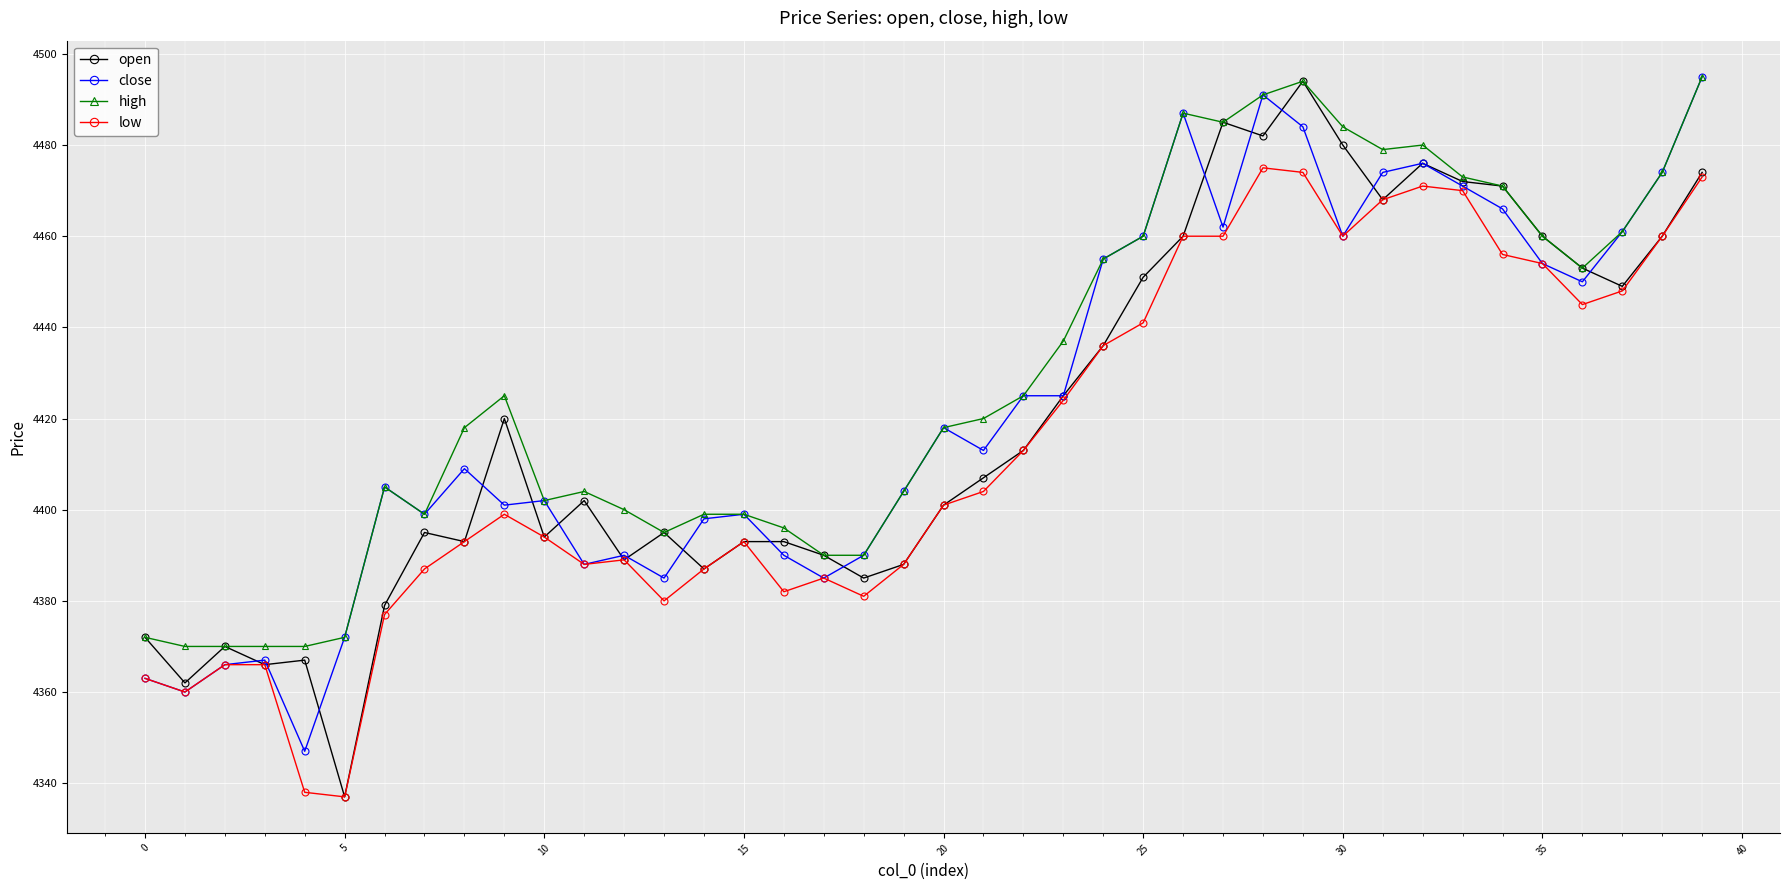

True or false: open has more than 1 interior local peaks.

True